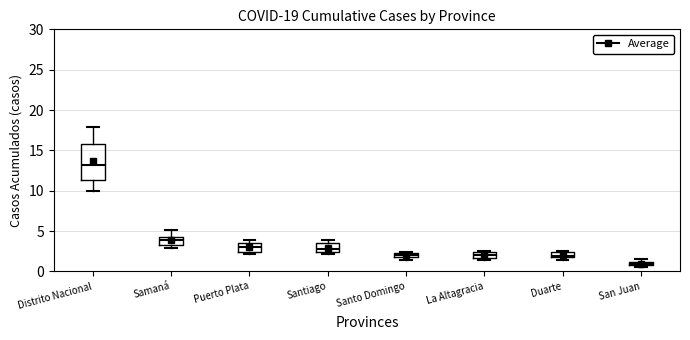

Comparing the boxes themselves (not the whiskers), which one is the tallest?

Distrito Nacional